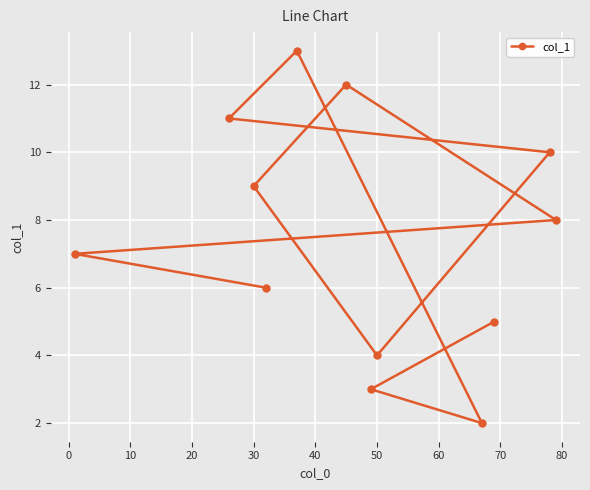

Reading left to right, transcribe all the data shown in this chart.

7.0	11.0	9.0	6.0	13.0	12.0	3.0	4.0	2.0	5.0	10.0	8.0